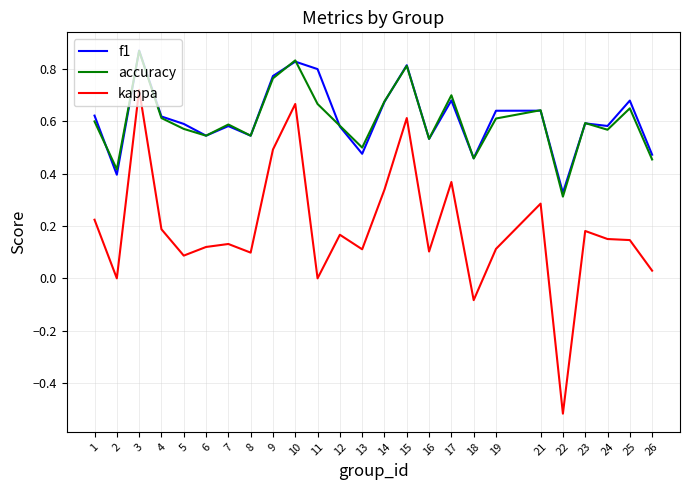

True or false: kappa and f1 cross at least once.

False